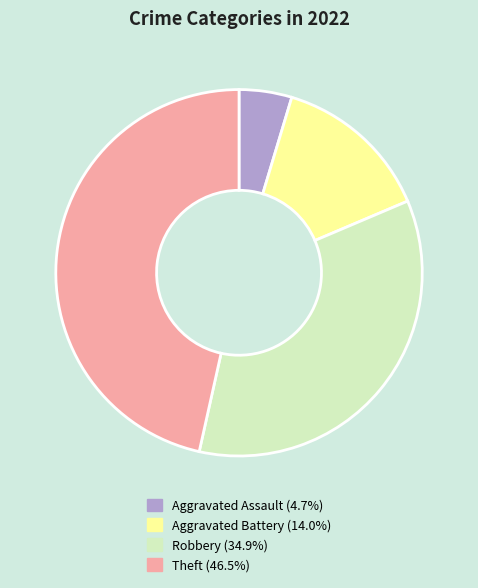

Rank the categories by value from highest to lowest.

Theft, Robbery, Aggravated Battery, Aggravated Assault